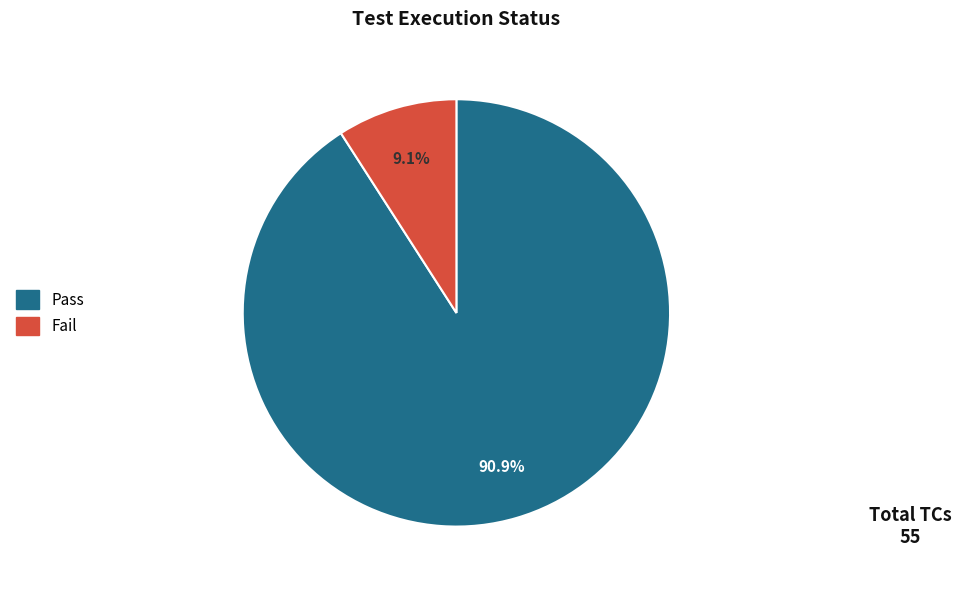

The Fail slice represents 1% of the pie. True or false?

False